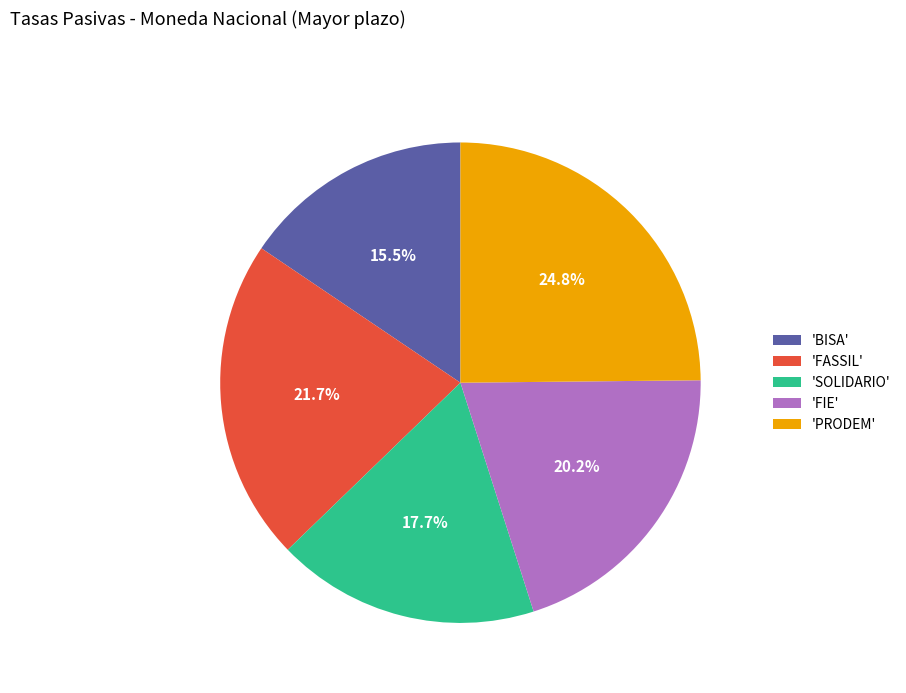

Count the number of slices in the pie.

5